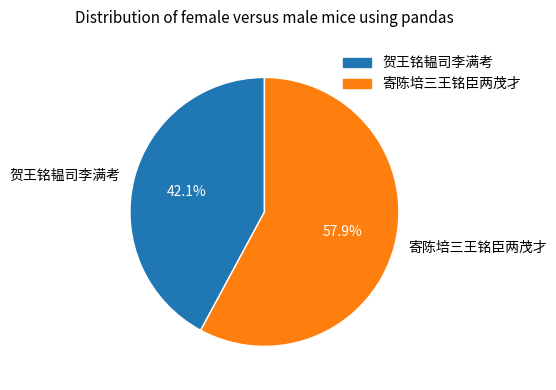

Rank the categories by value from highest to lowest.

寄陈培三王铭臣两茂才, 贺王铭韫司李满考